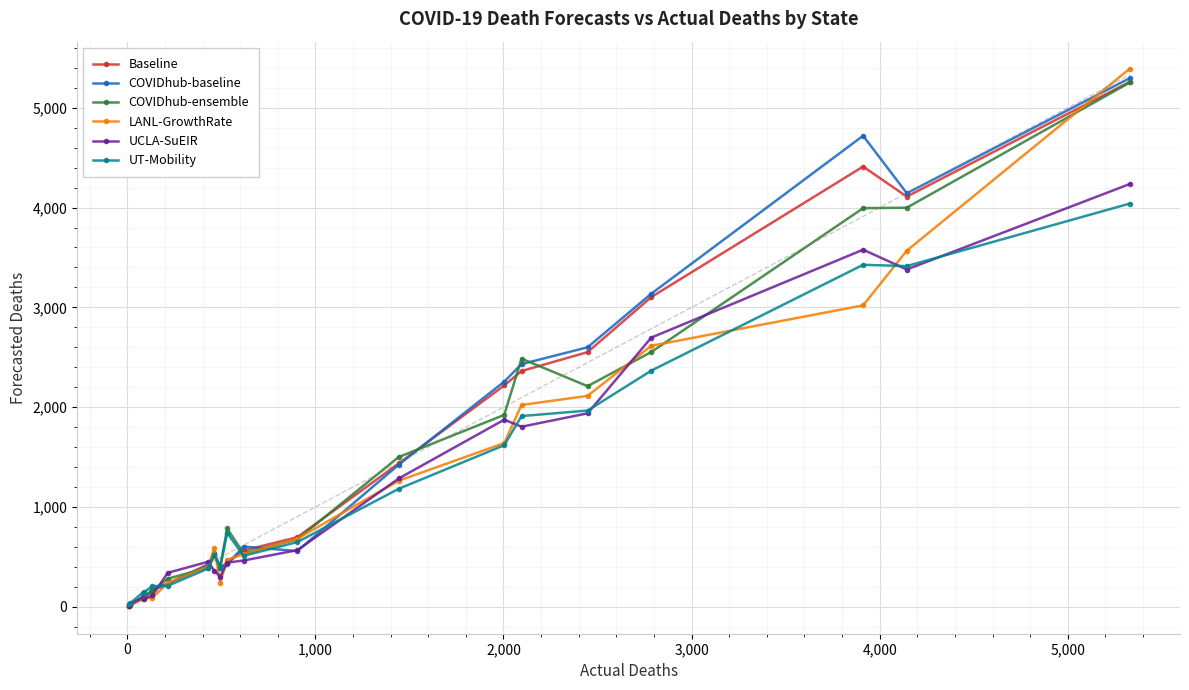

Which series has the largest range (max minus min)?

LANL-GrowthRate